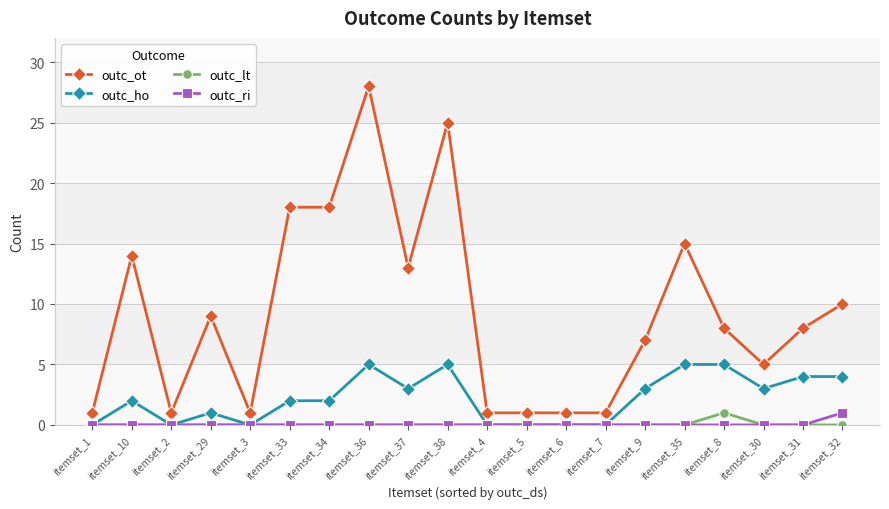

Reading left to right, list all the values displayed in this chart.

outc_ot: 1	14	1	9	1	18	18	28	13	25	1	1	1	1	7	15	8	5	8	10
outc_ho: 0	2	0	1	0	2	2	5	3	5	0	0	0	0	3	5	5	3	4	4
outc_lt: 0	0	0	0	0	0	0	0	0	0	0	0	0	0	0	0	1	0	0	0
outc_ri: 0	0	0	0	0	0	0	0	0	0	0	0	0	0	0	0	0	0	0	1